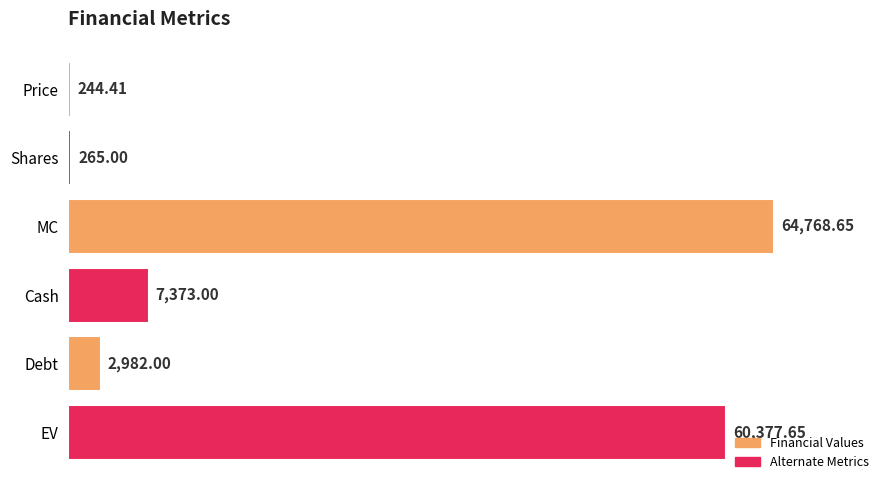

Which has a higher value, Shares or Cash?

Cash